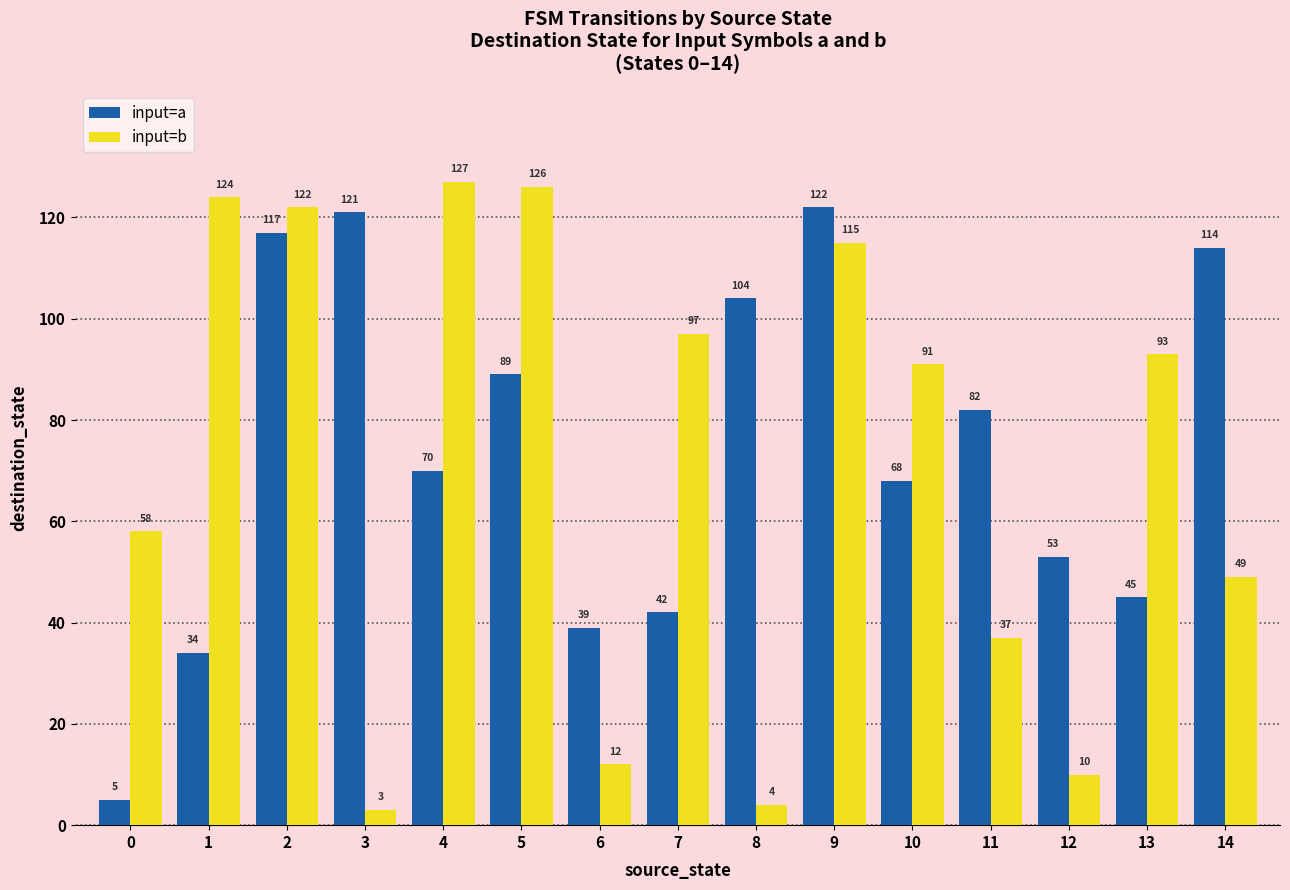

Which series has the largest range (max minus min)?

input=b